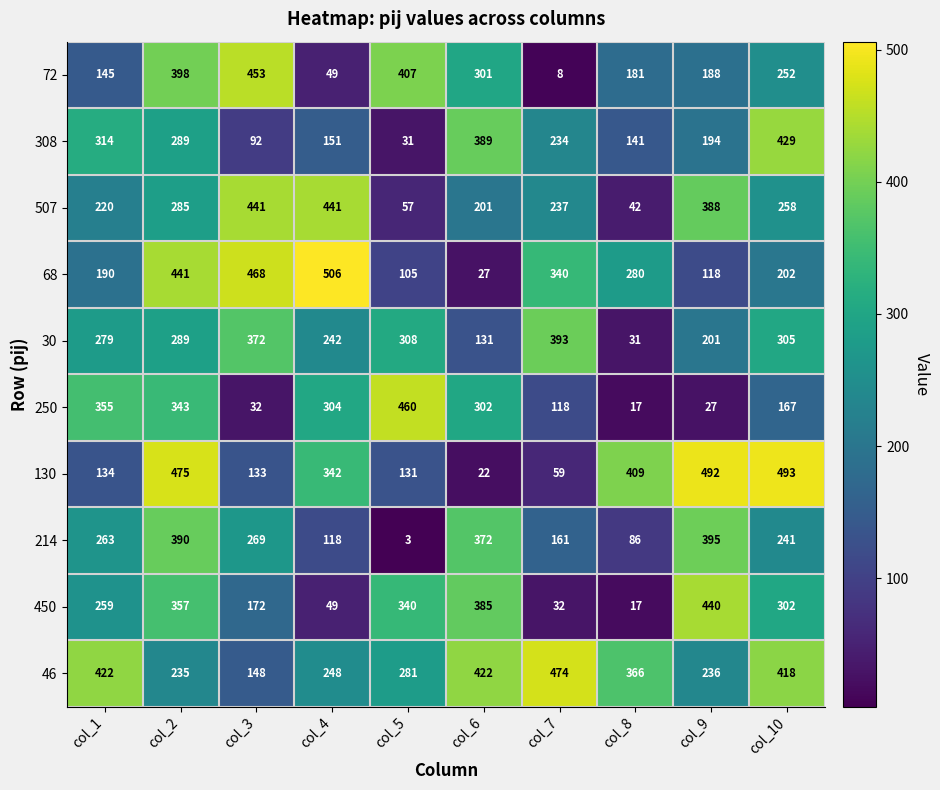

List the series in order of their peak value, highest first.

68, 130, 46, 250, 72, 507, 450, 308, 214, 30